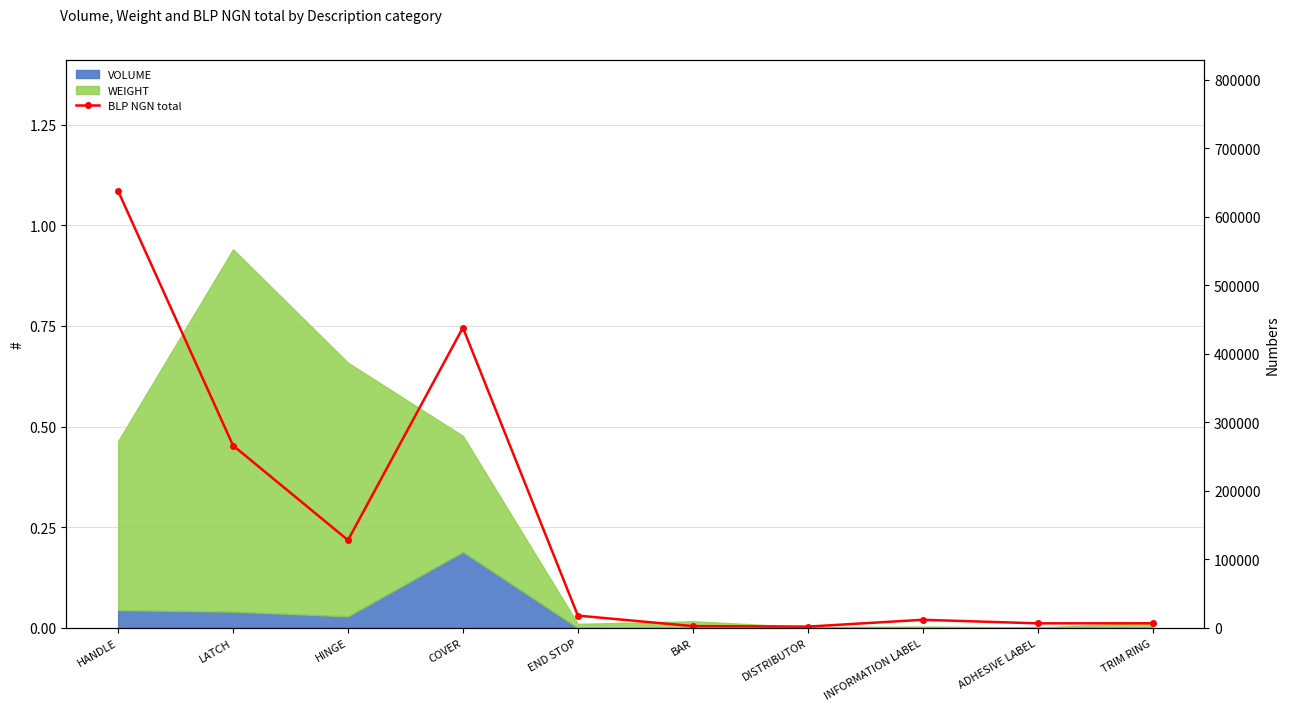

List the labels in order of value, largest first.

HANDLE, COVER, LATCH, HINGE, END STOP, INFORMATION LABEL, TRIM RING, ADHESIVE LABEL, BAR, DISTRIBUTOR